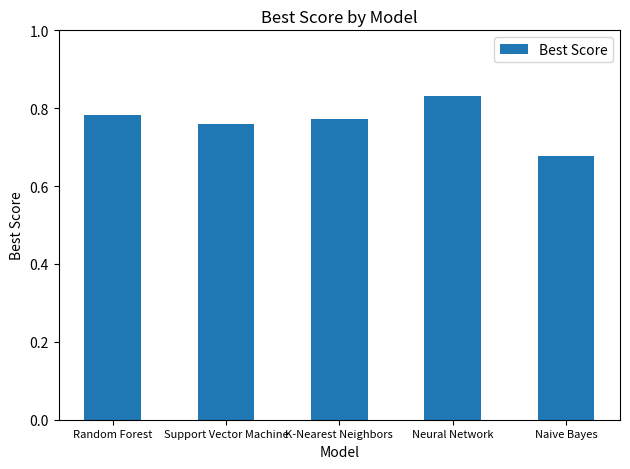

What is the label of the 1st bar from the left?

Random Forest